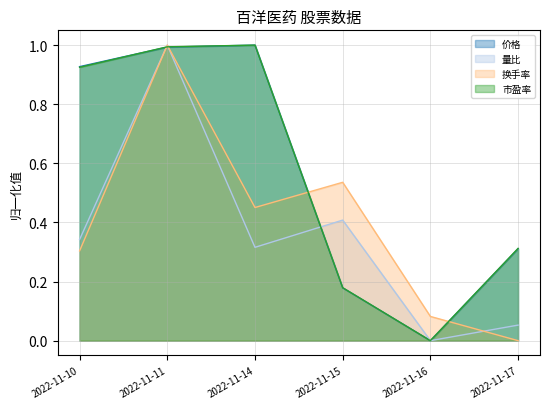

How many interior local peaks does the 市盈率 series have?

1